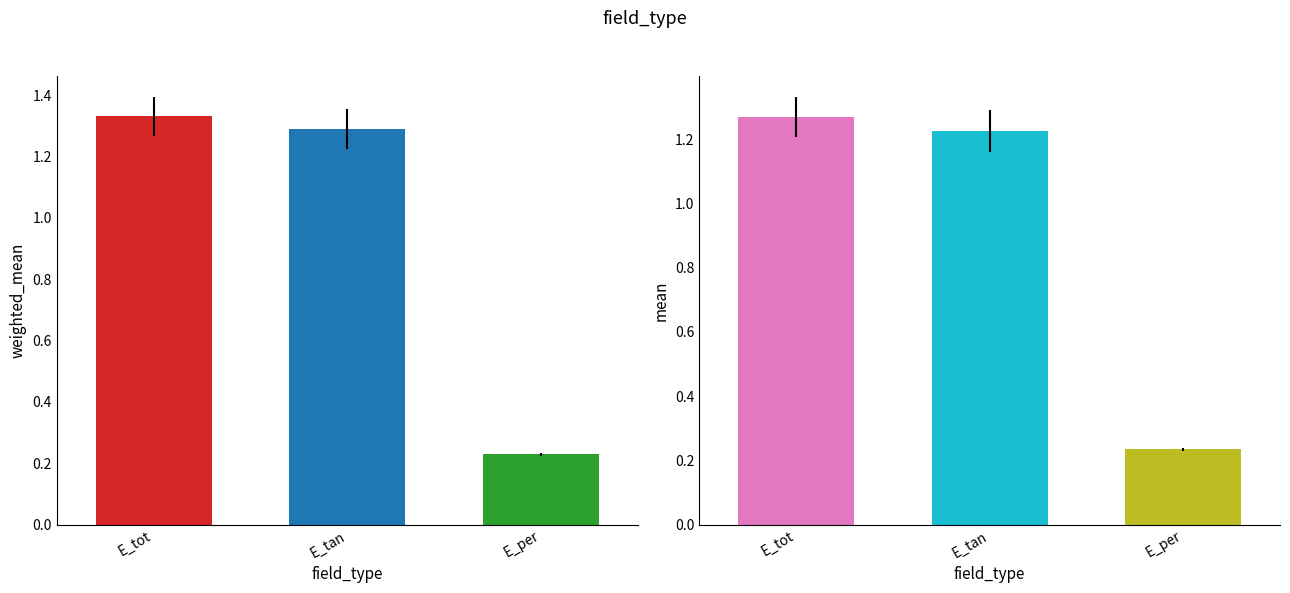

At which label does weighted_mean reach its peak?

E_tot